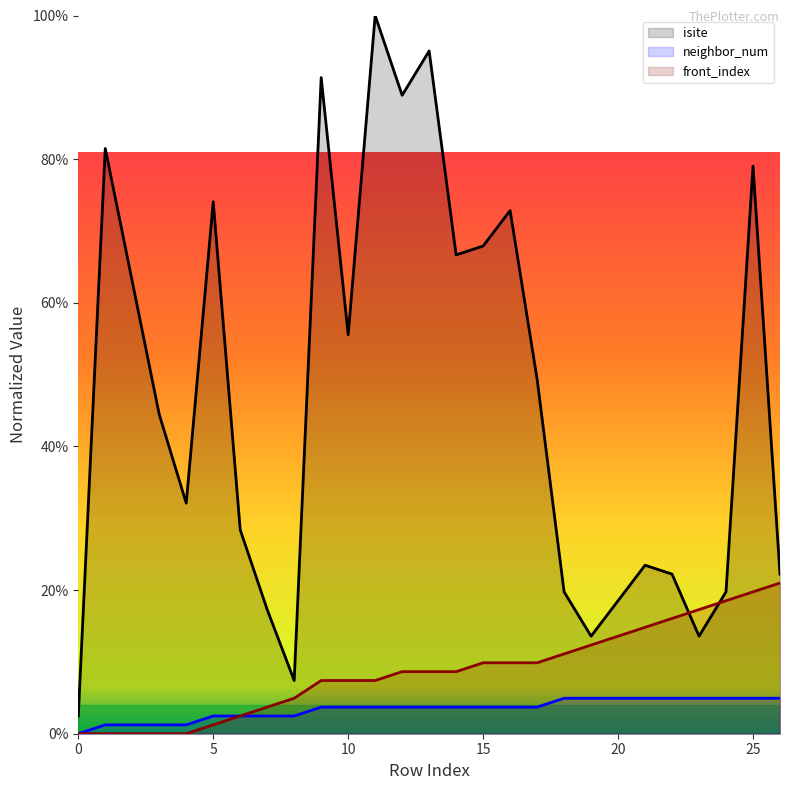

What is the approximate value of isite at 7?

17.3